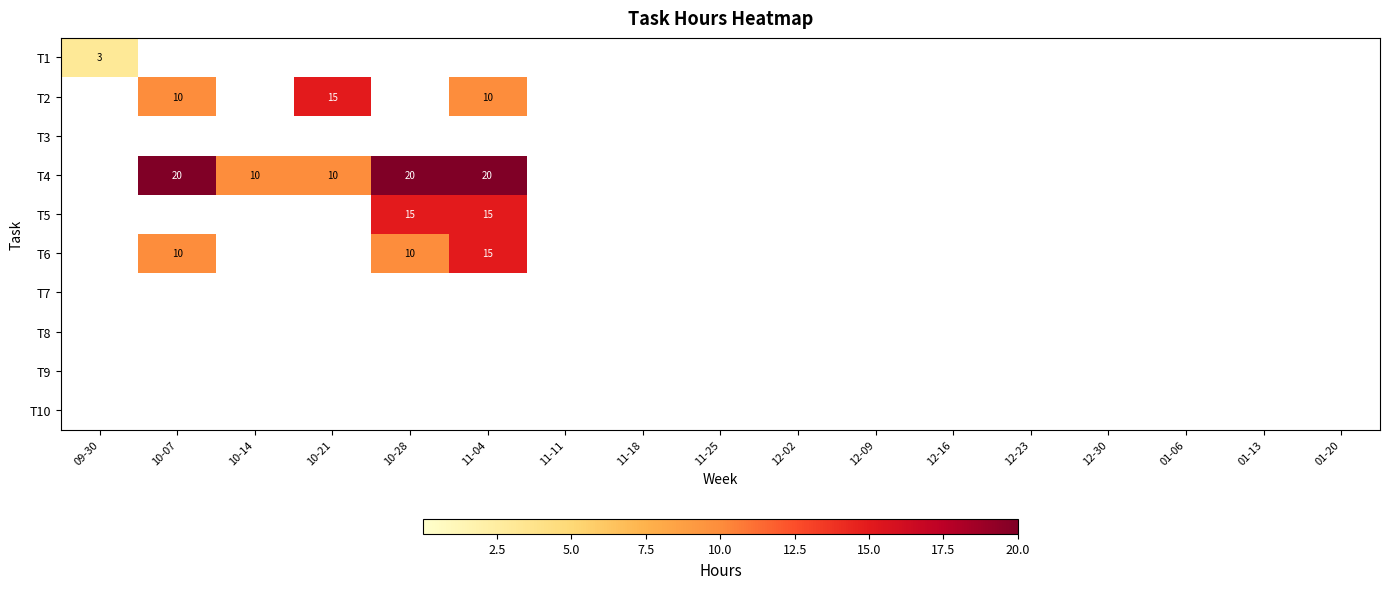

The T5 series shows 15 at 11-04. True or false?

True